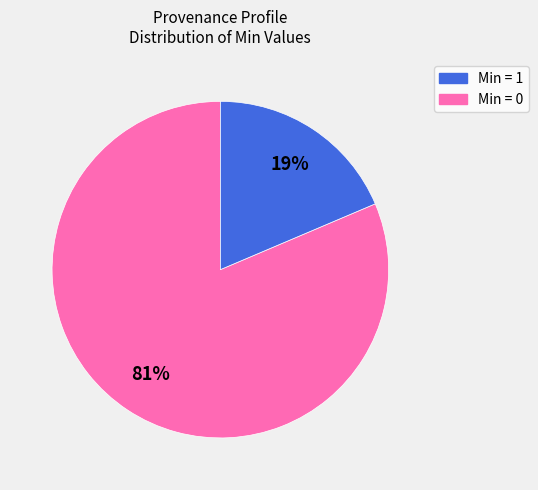

To the nearest percent, what is the average slice percentage?

50%